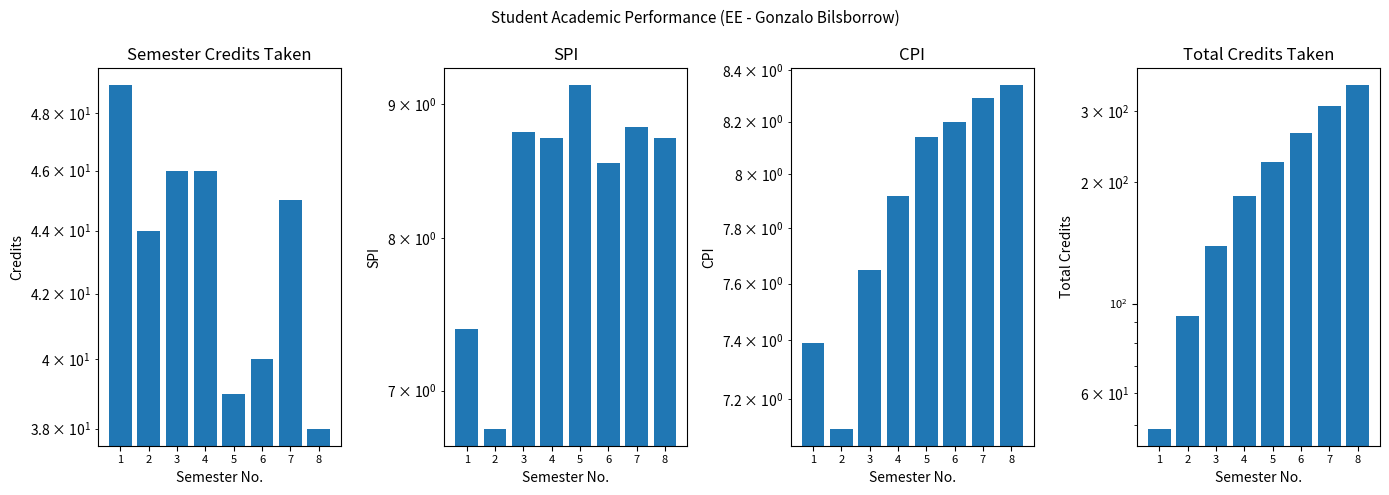

What is the difference between the Total Credits values at 8 and 4?

162.0